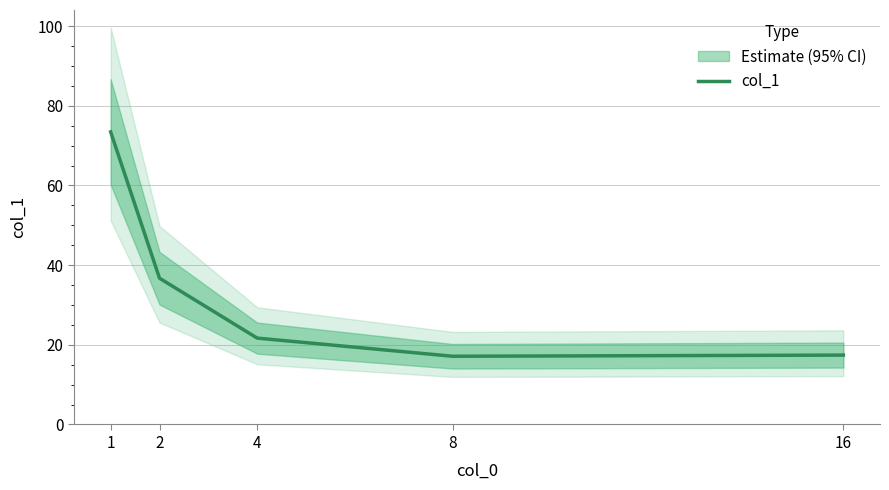

At which category does the chart reach its minimum across all series?

8